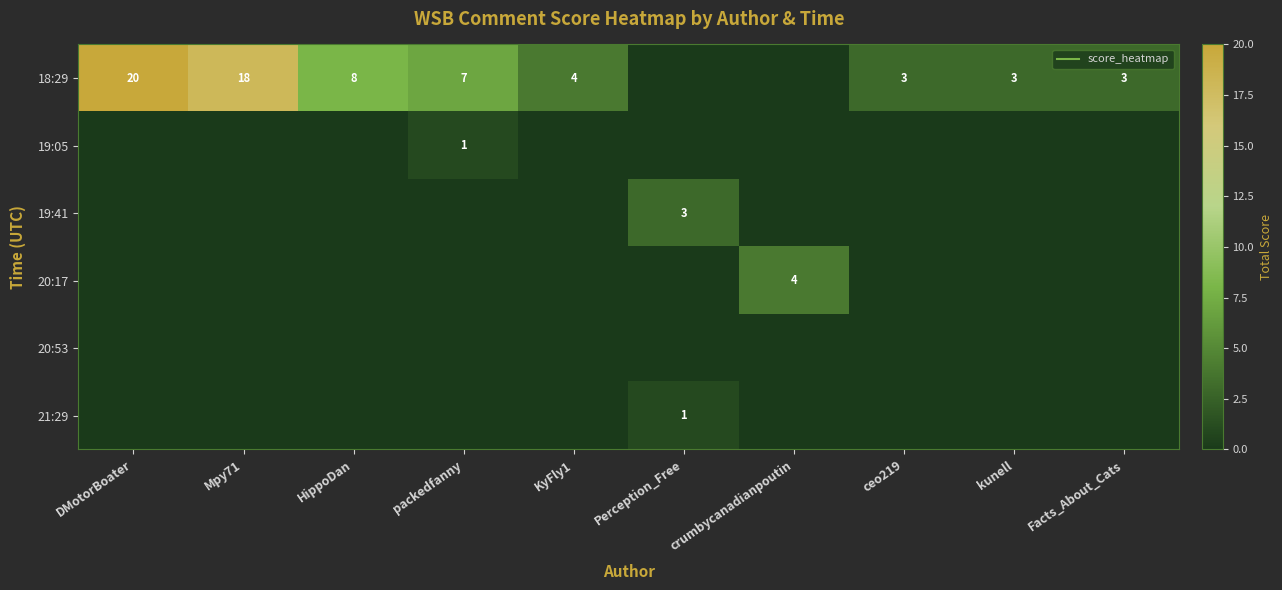

What is the difference between the 19:41 values at Perception_Free and DMotorBoater?

3